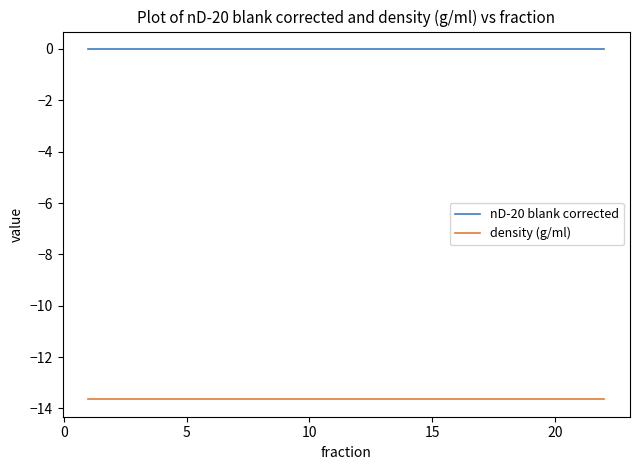

What is the minimum value shown in the chart?

-13.6